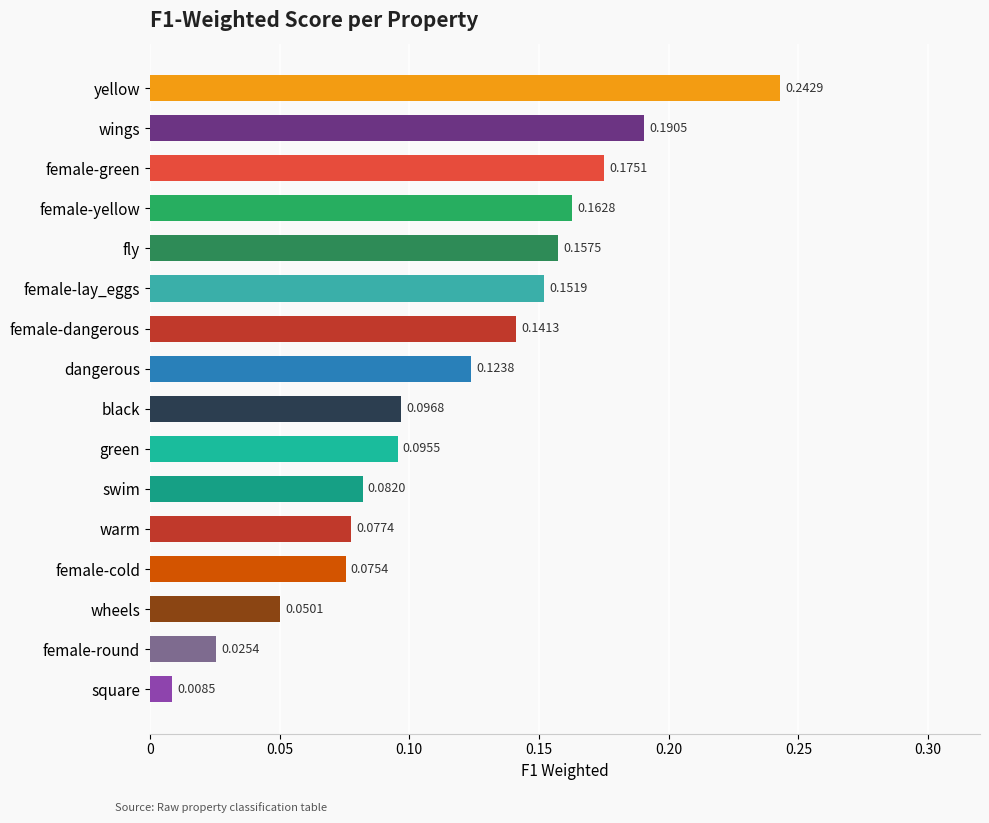

Which has a higher value, wheels or green?

green